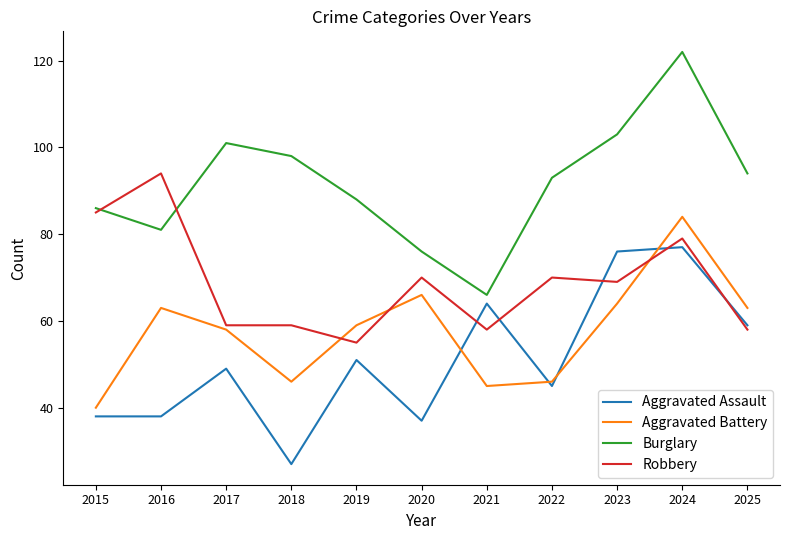

At which category is the sum across all series the highest?

2024